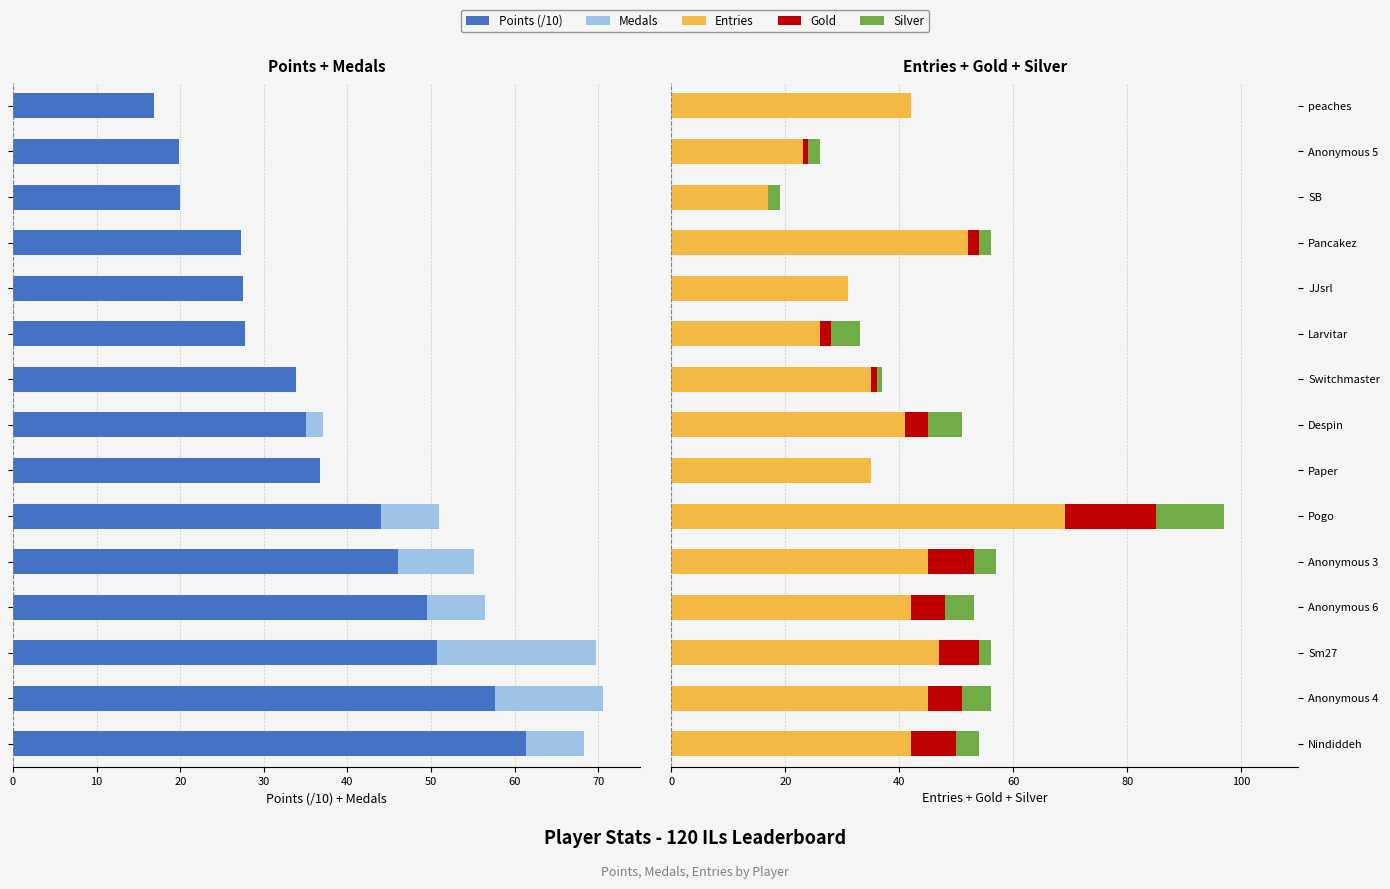

True or false: Medals has a value of 7.0 at Pogo.

True